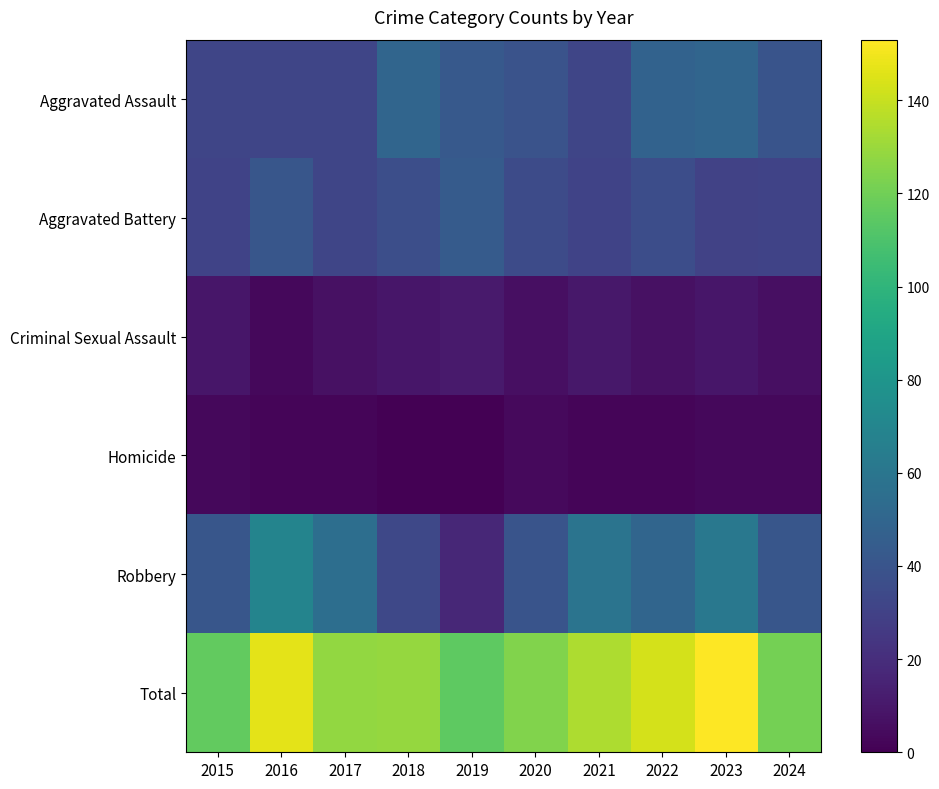

Which series has the largest total across all categories?

Total